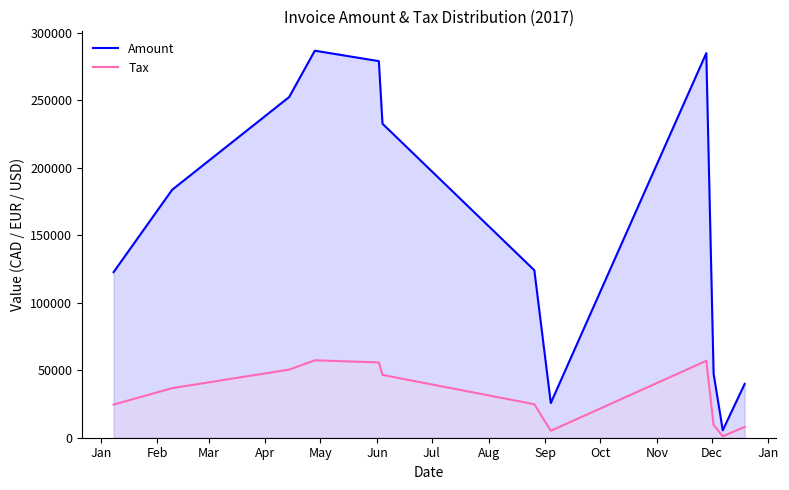

True or false: Tax and Amount intersect in this chart.

False